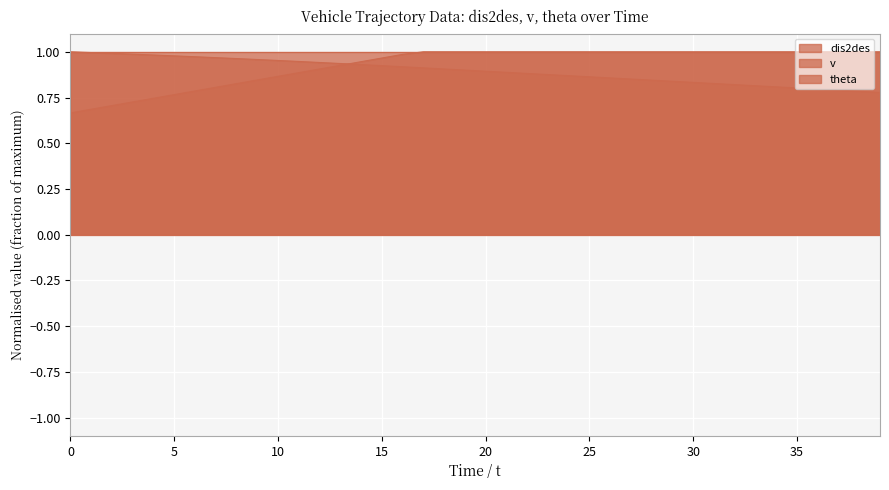

Which series has the largest range (max minus min)?

v